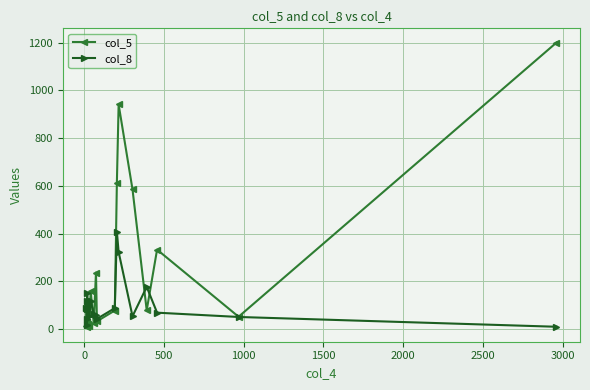

Rank the series by their maximum value, from lowest to highest.

col_8, col_5